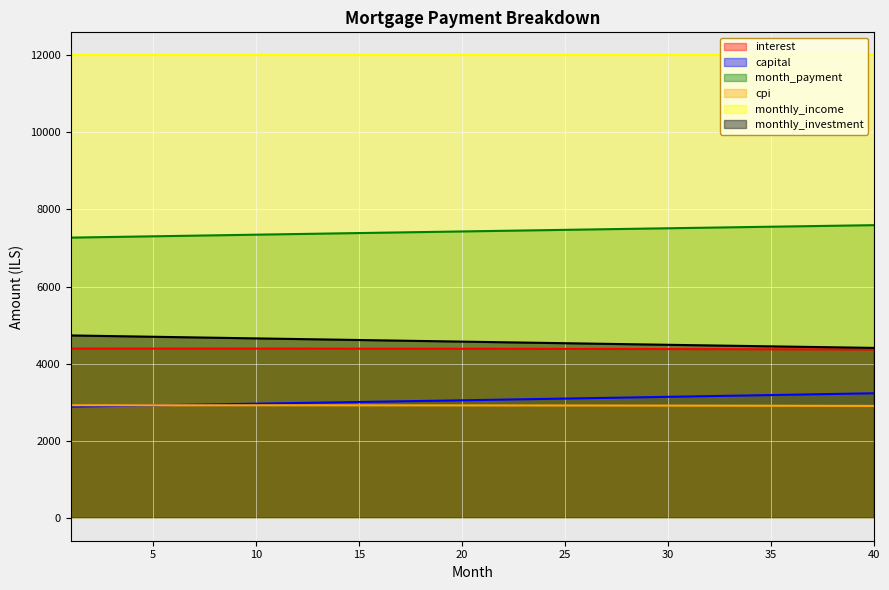

True or false: monthly_investment and month_payment cross at least once.

False